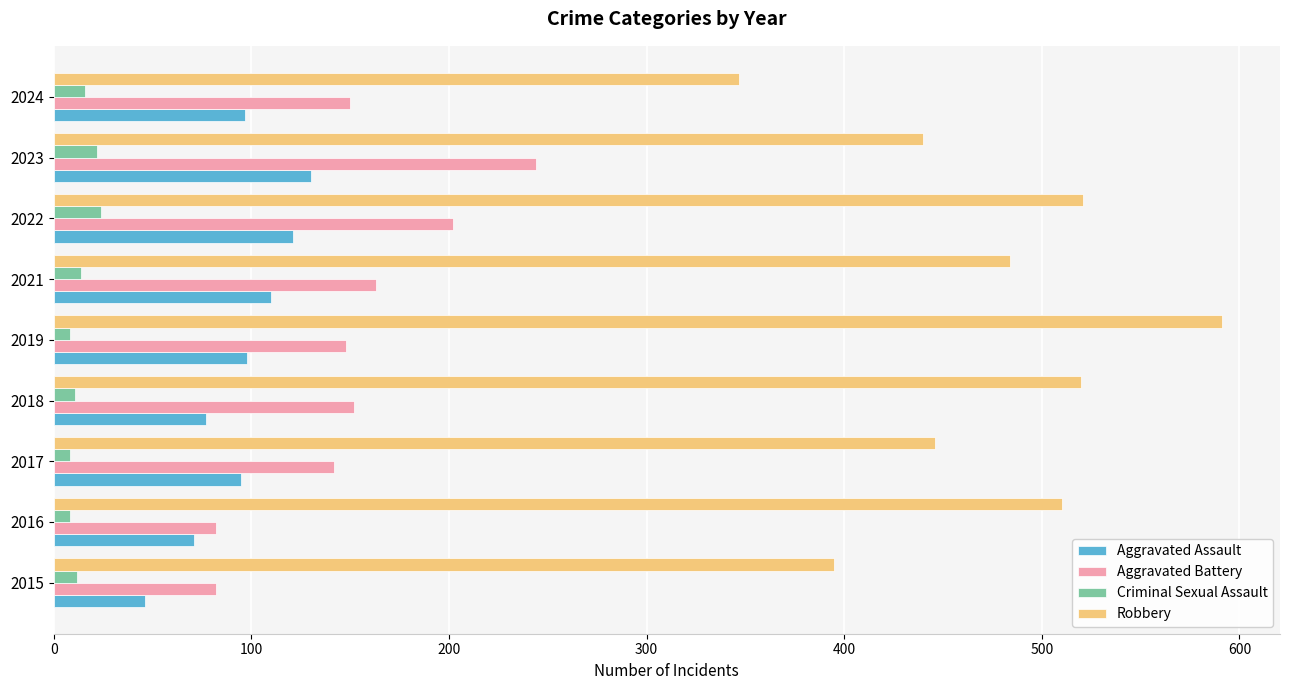

How many values in the Robbery series are below 484?

4